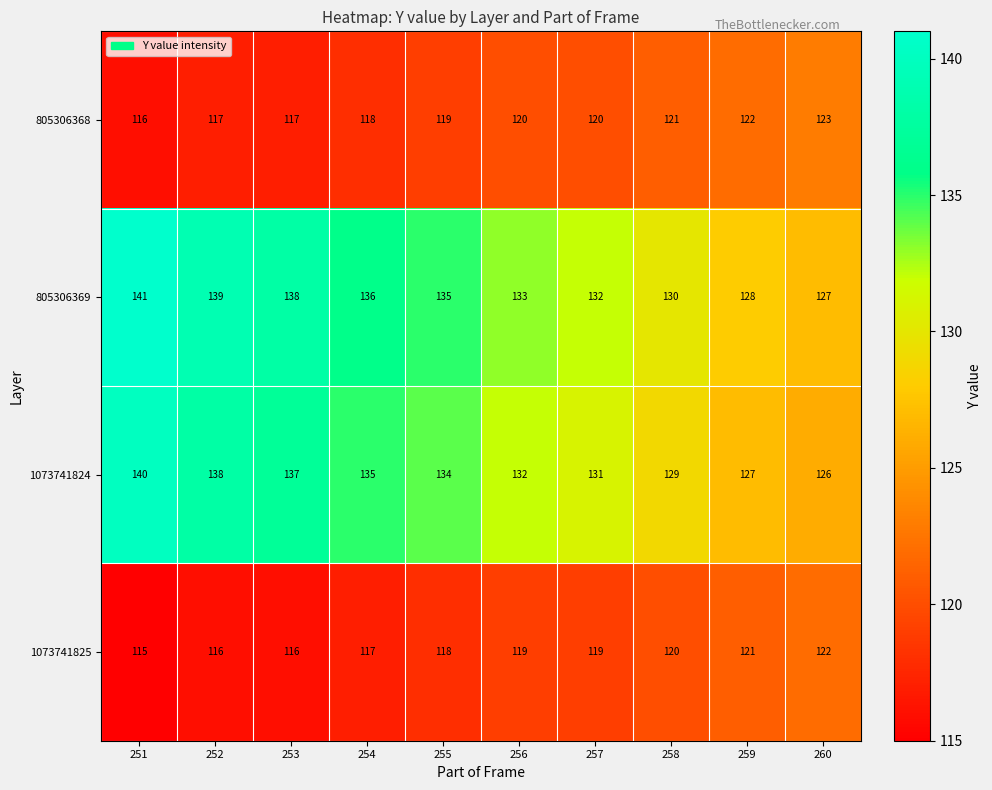

What value does the 1073741824 series have at 251?

140